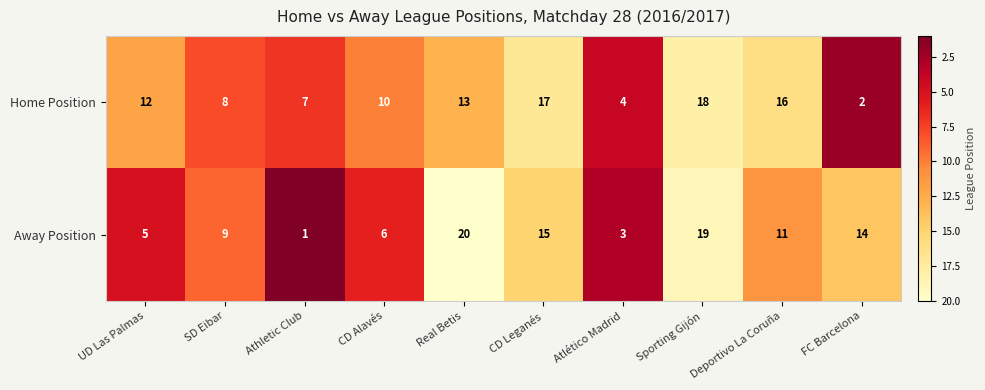

What is the difference between the maximum and second lowest values in the Away Position series?

17